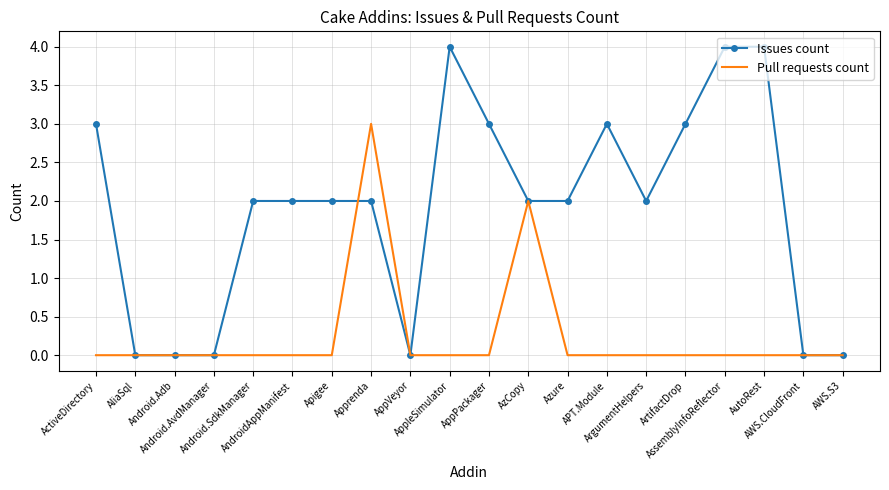

List the series in order of their peak value, lowest first.

Pull requests count, Issues count